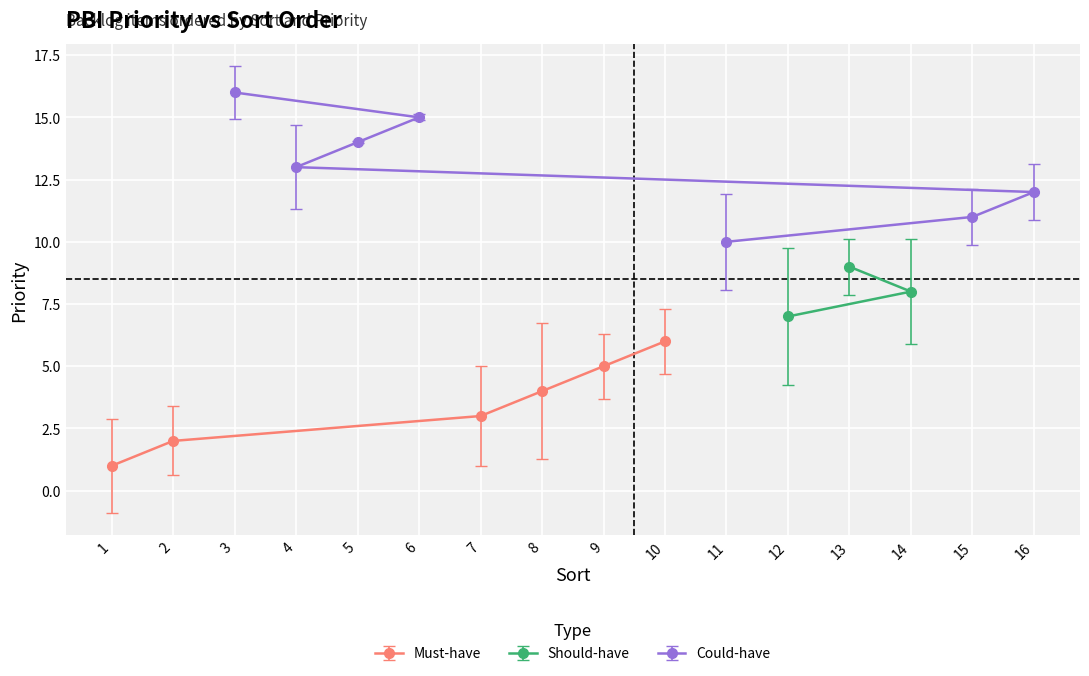

Rank the categories by value from highest to lowest.

3, 6, 5, 4, 16, 15, 11, 13, 14, 12, 10, 9, 8, 7, 2, 1